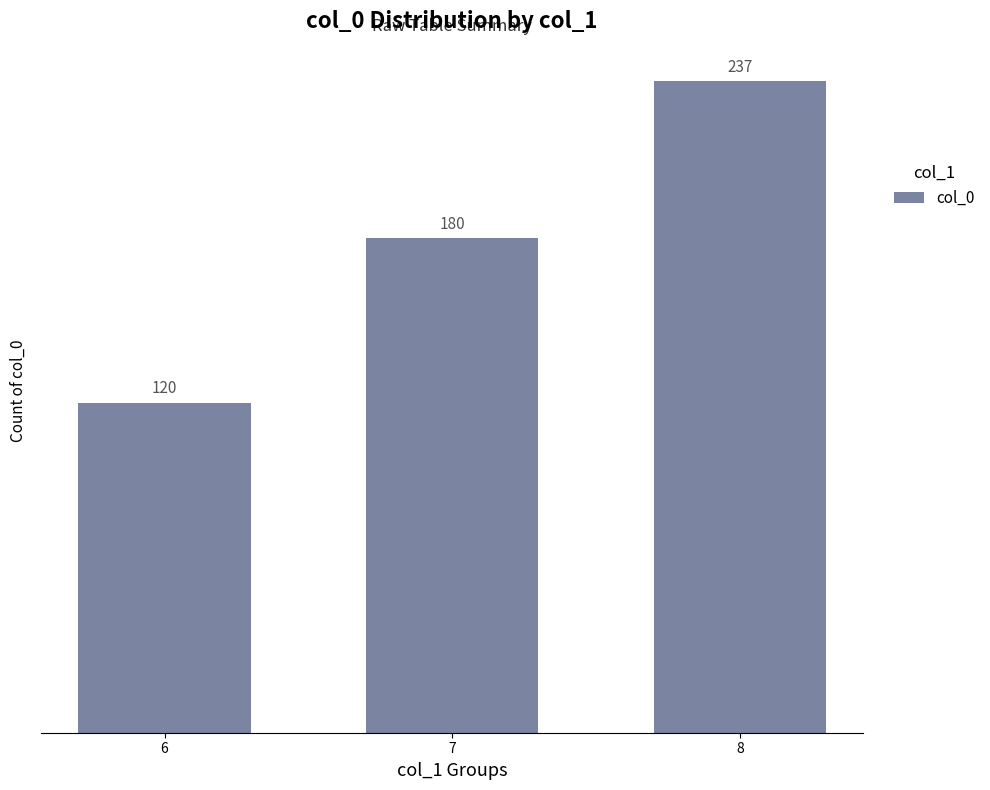

What is the difference between the maximum and minimum values?

117